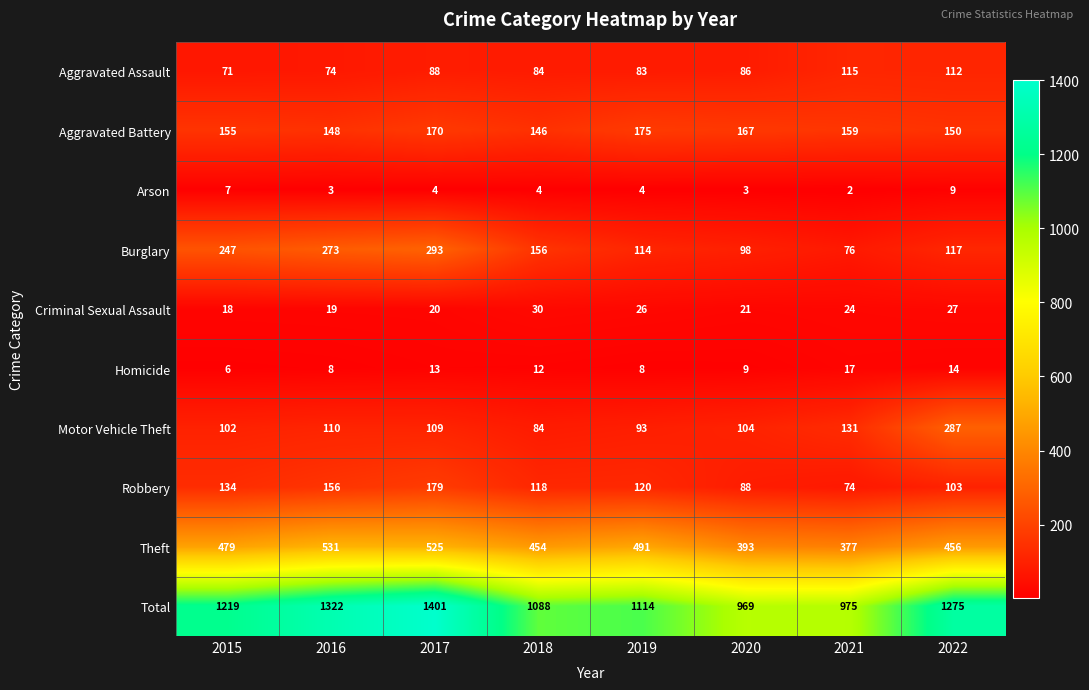

Count the number of categories in the chart.

8